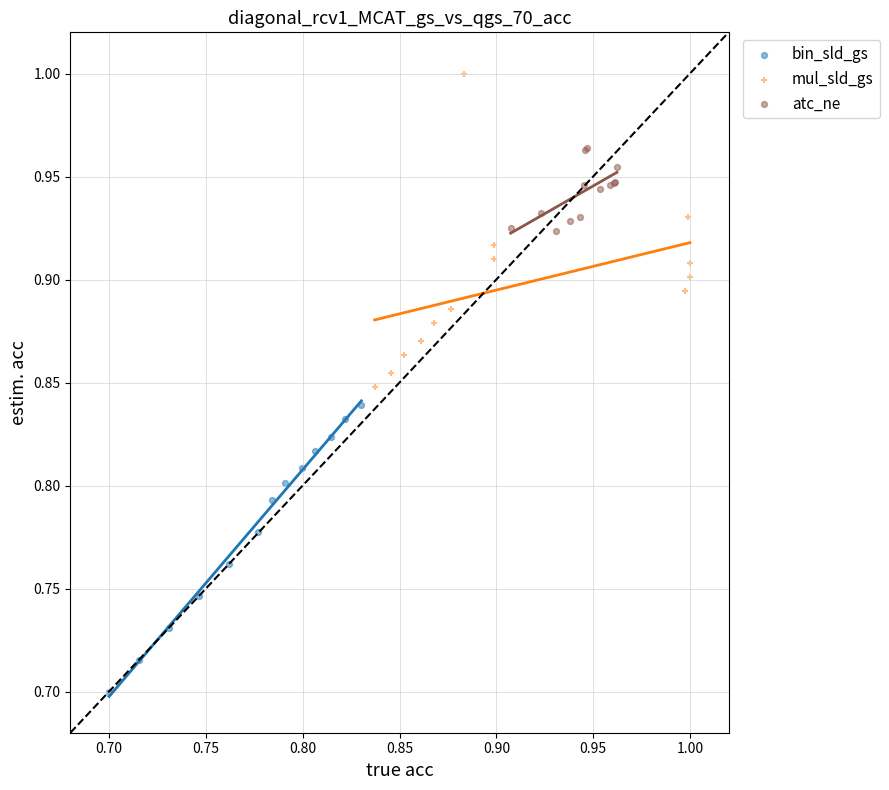

What are all the series names shown in the legend?

bin_sld_gs, mul_sld_gs, atc_ne